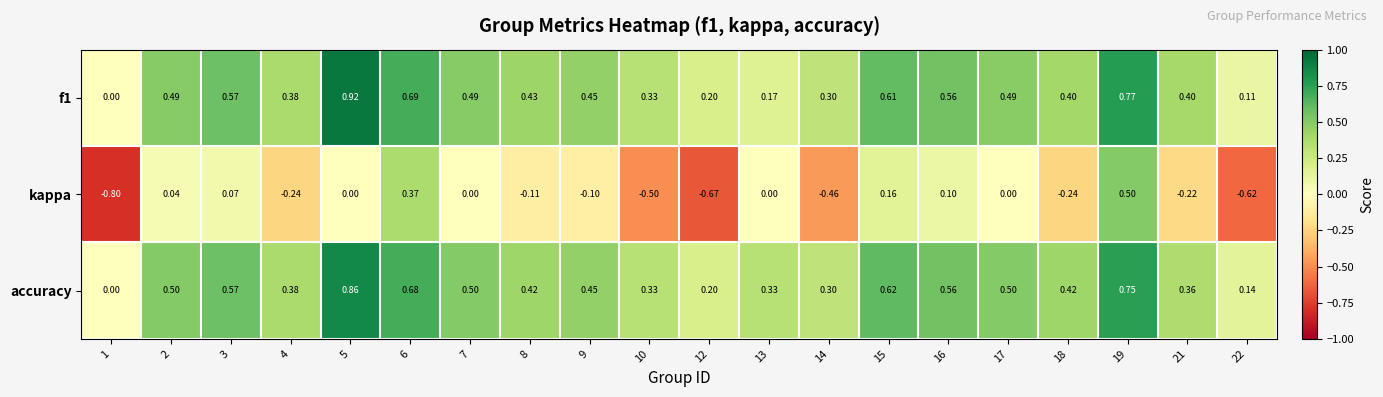

Which series has the largest total across all categories?

accuracy